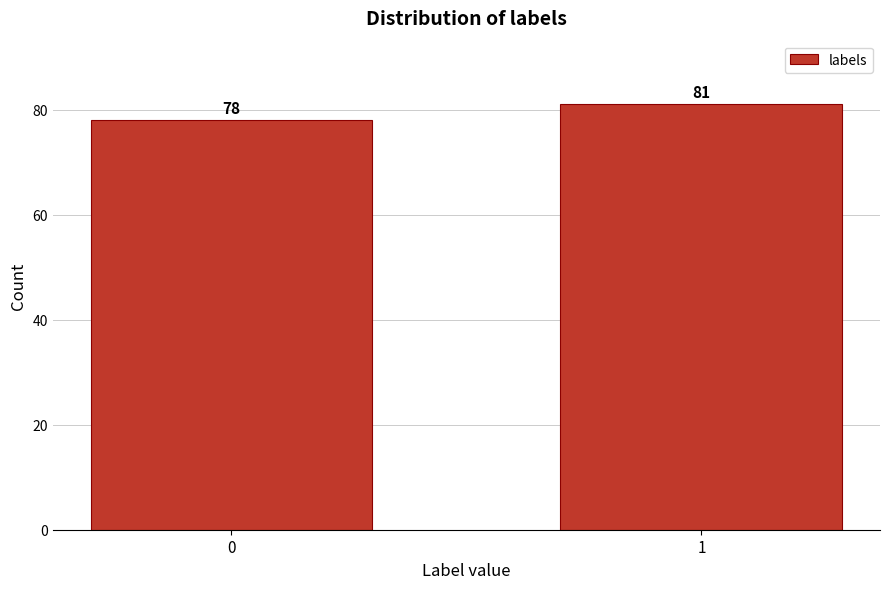

Reading left to right, transcribe all the data shown in this chart.

0=78	1=81